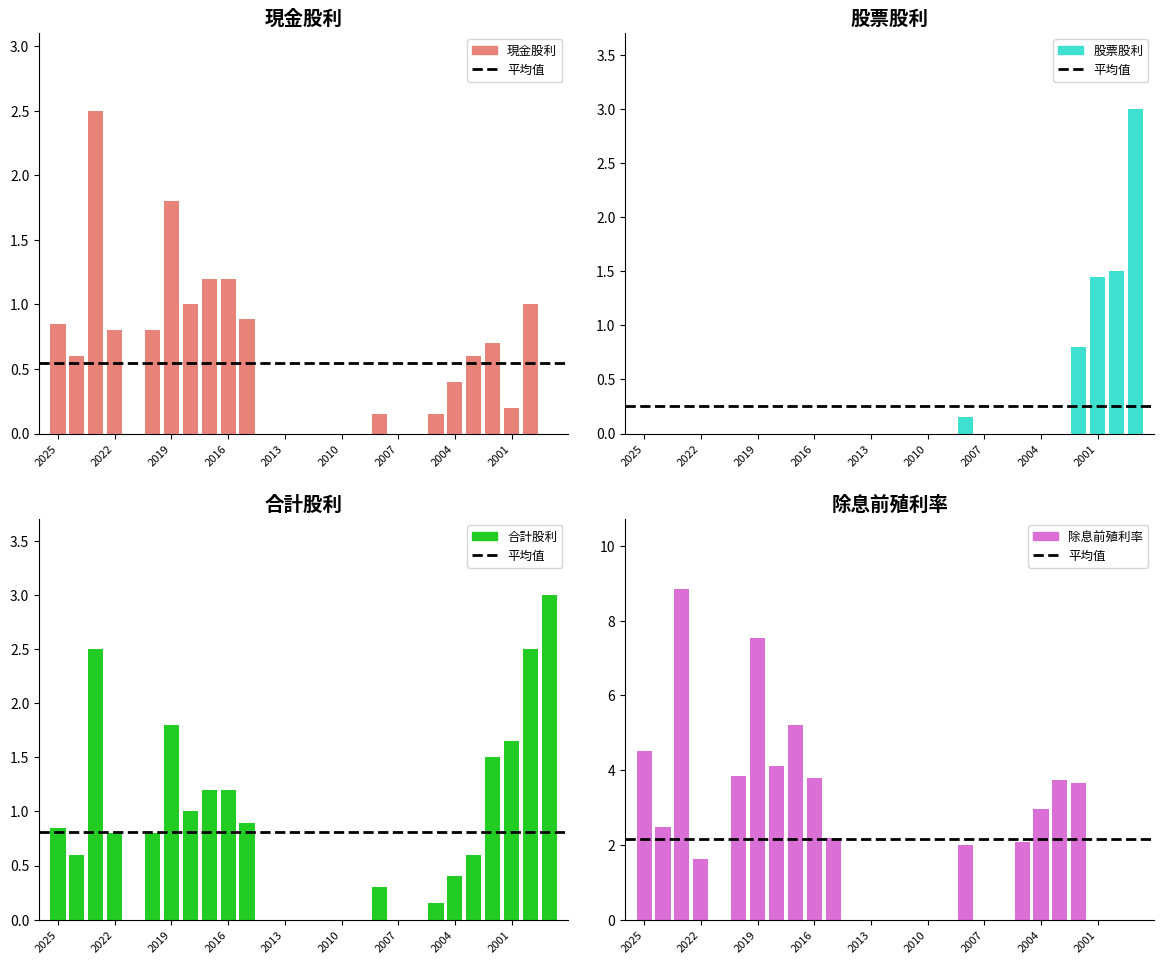

List the series in order of their peak value, lowest first.

現金股利, 股票股利, 合計股利, 除息前殖利率